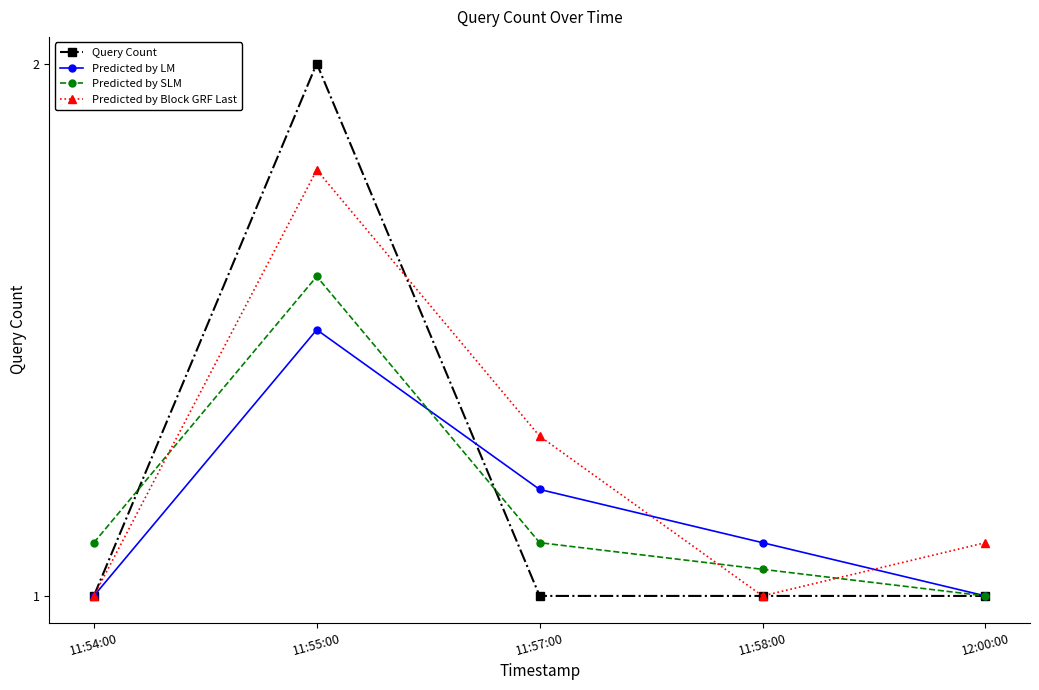

What is the sum of the Predicted by Block GRF Last values at 12:00:00 and 11:55:00?

2.9